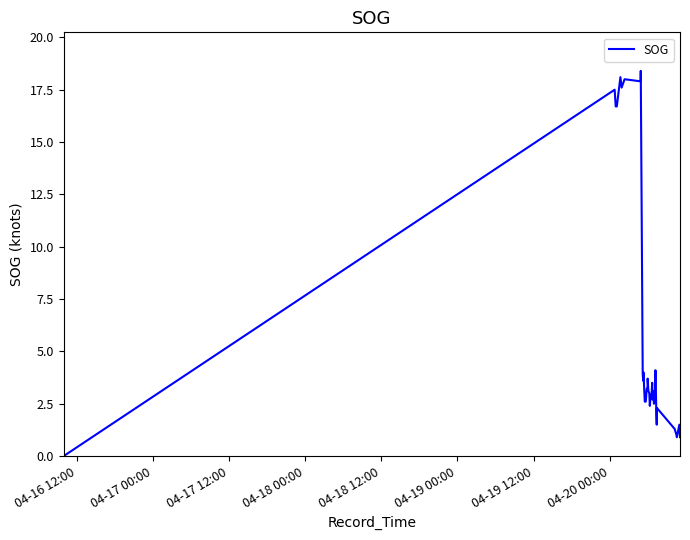

What is the maximum value shown in the chart?

18.4